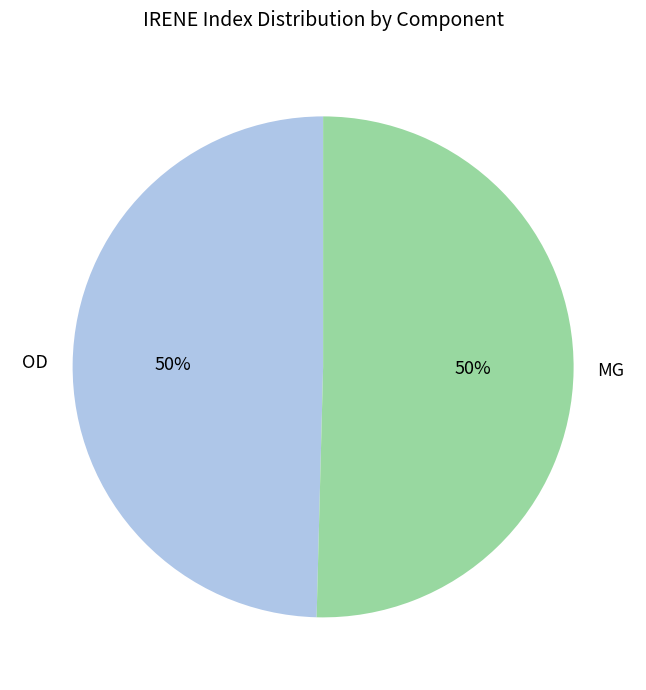

To the nearest percent, what is the average slice percentage?

50%